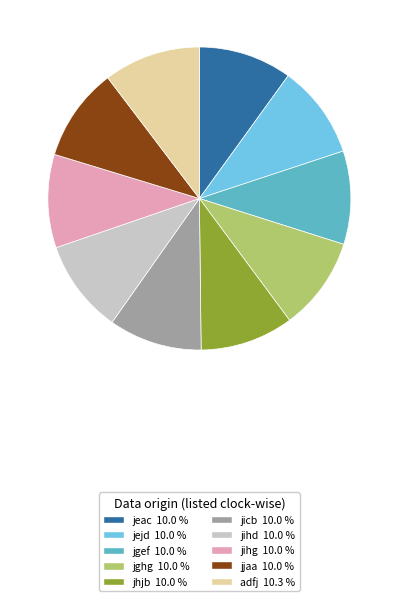

Is it true that adfj is 10% of the pie?

True